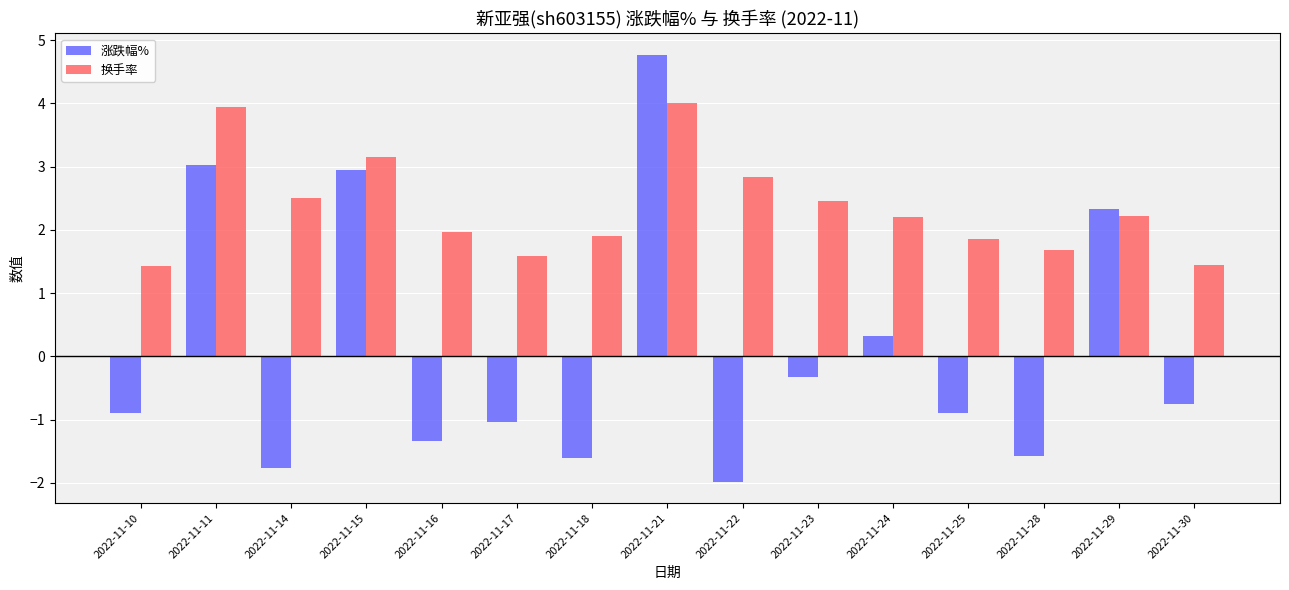

True or false: 涨跌幅% has a value of -0.6 at 2022-11-28.

False